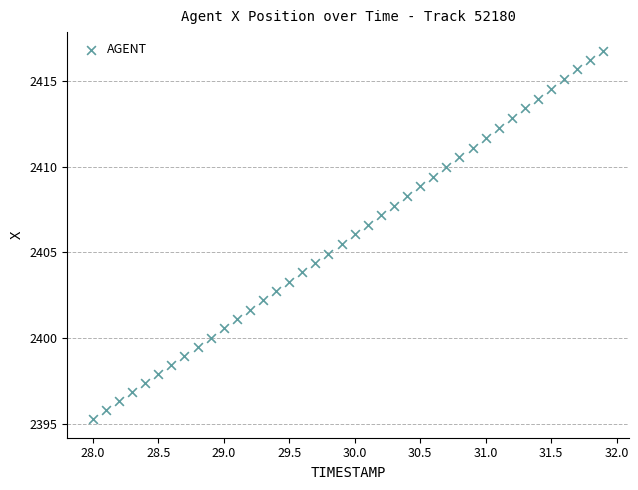

What is the range of X values (max minus min)?

3.9